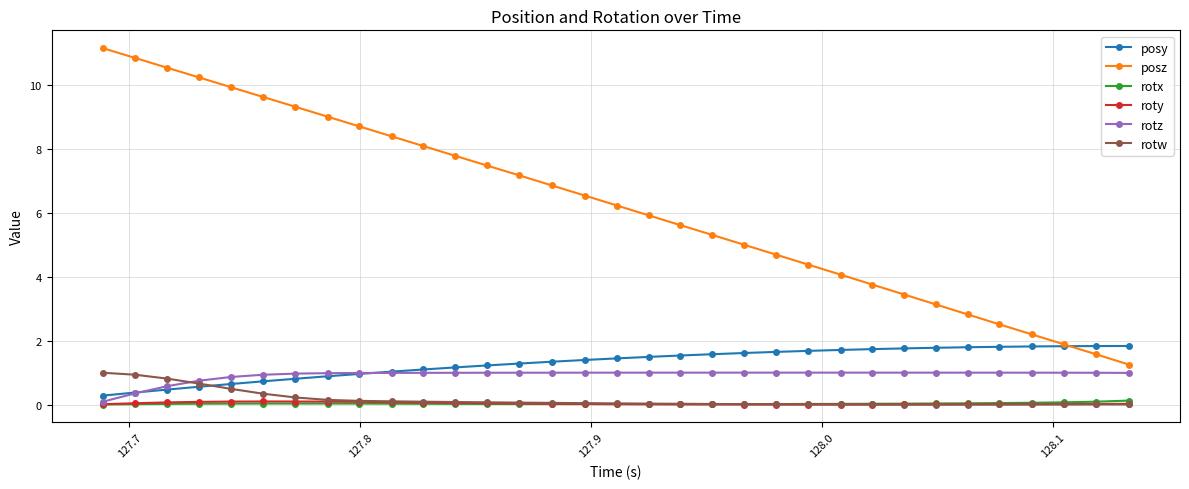

What is the difference between the second highest and minimum values in the rotz series?

0.9